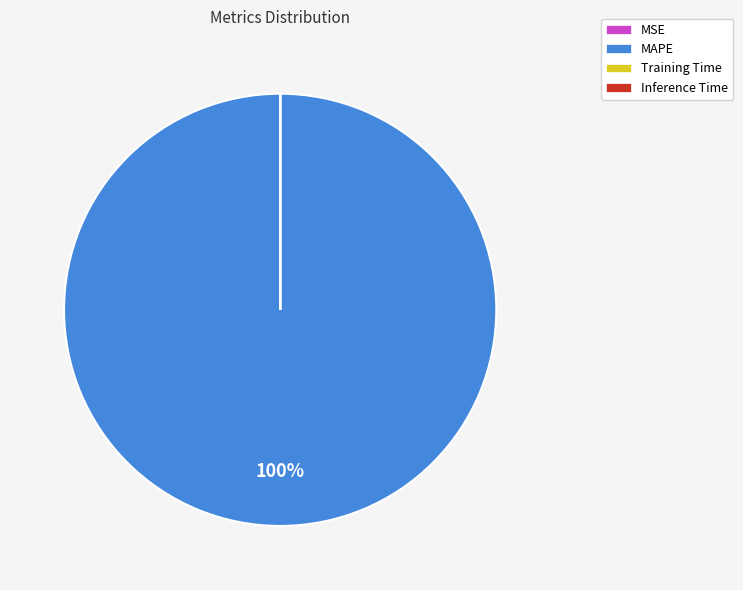

Is MAPE the majority of the pie?

Yes